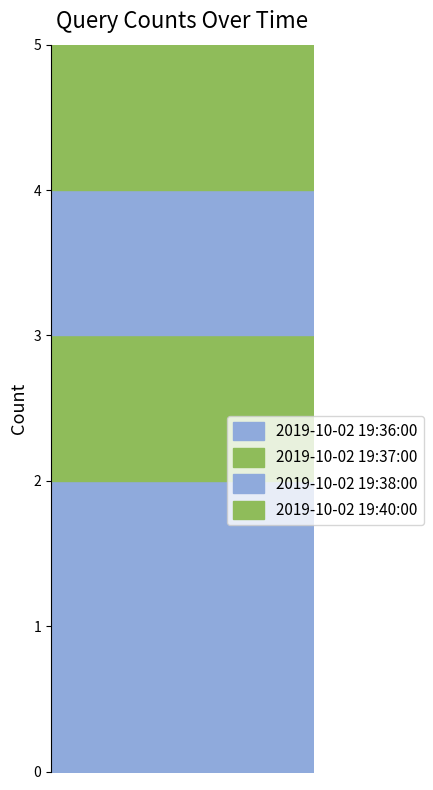

Read the value at 2019-10-02 19:38:00.

1